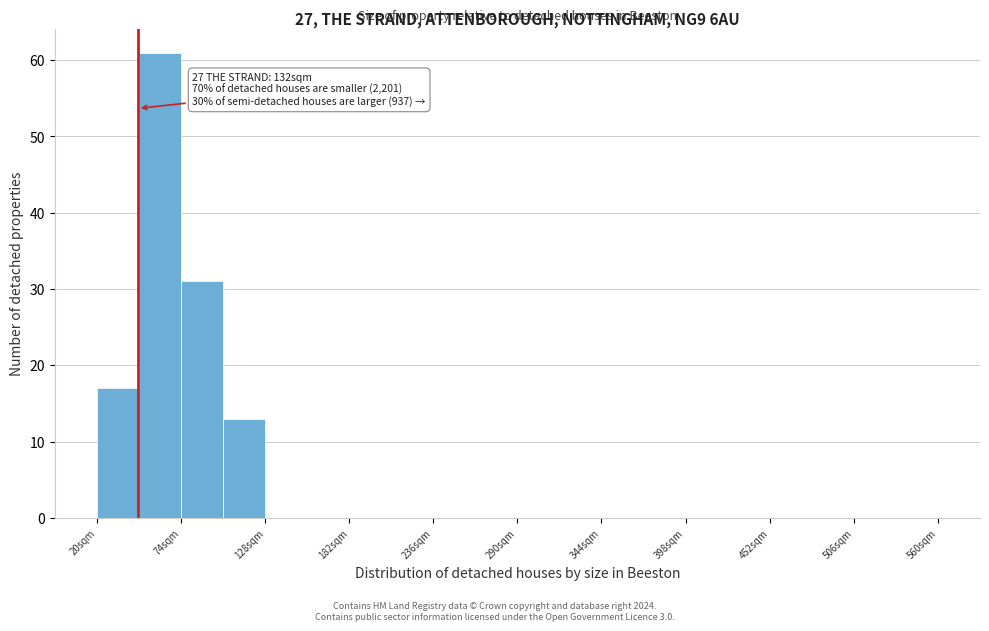

Around what value on the x-axis is the tallest bar? Give the approximate position of its centre, as read against the axis.

60